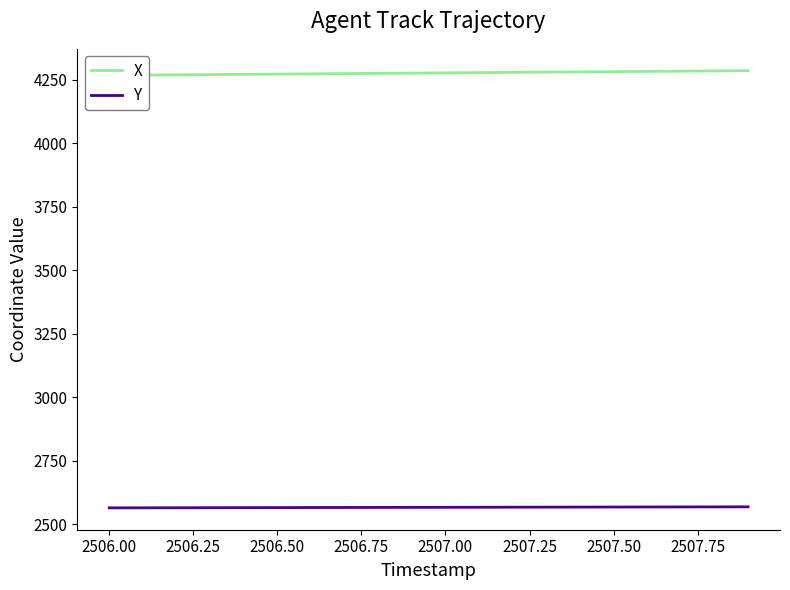

Is it true that Y equals 989.4 at 2507.50?

False